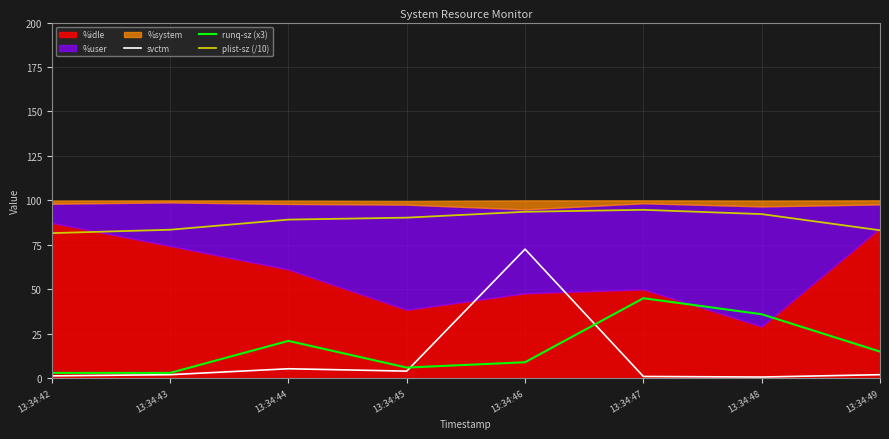

Where do runq-sz (x3) and svctm first cross each other?

13:34:45 and 13:34:46